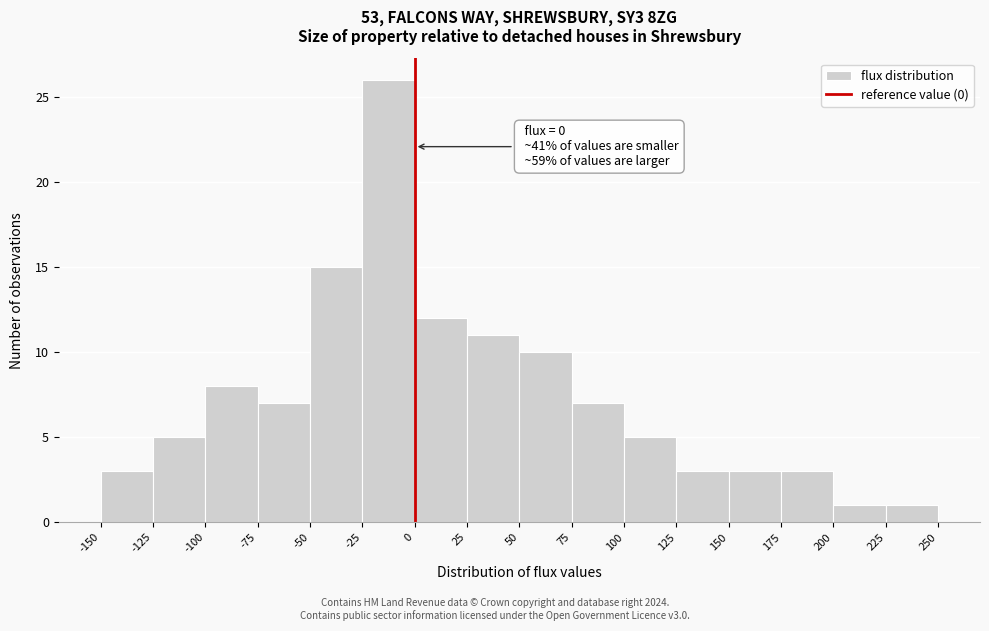

Which range on the x-axis has the tallest bar?

-25 to 0